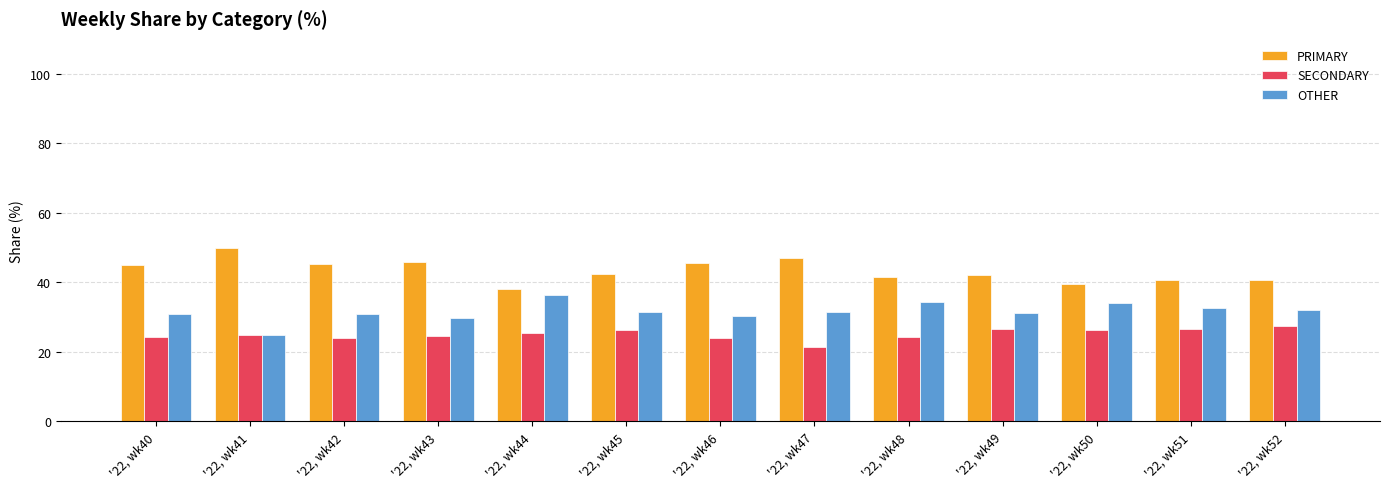

True or false: PRIMARY has a value of 22.9 at '22, wk48.

False